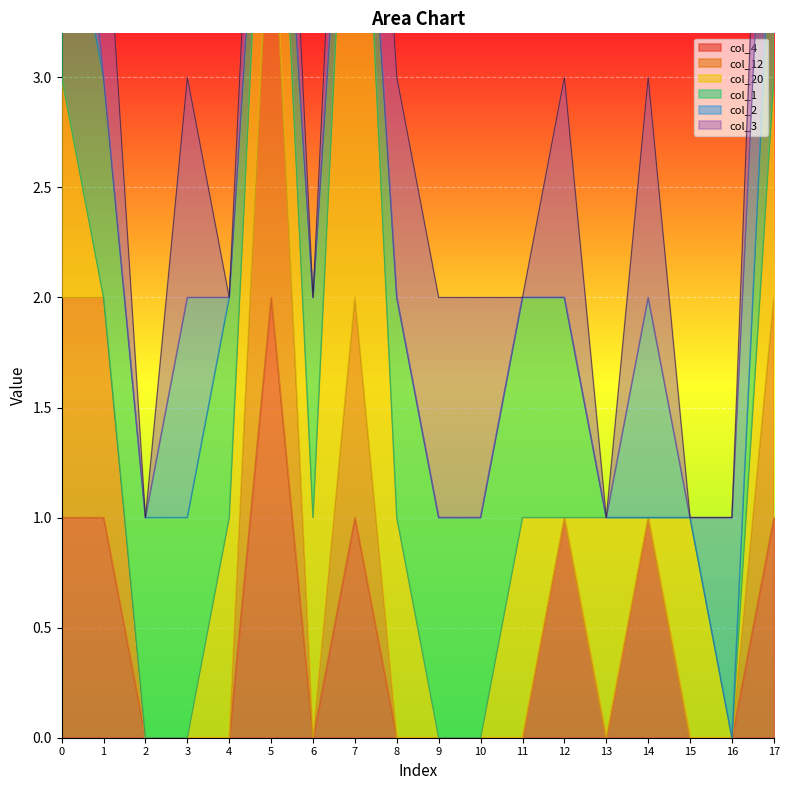

What is the sum of the col_20 values at 0 and 17?

2